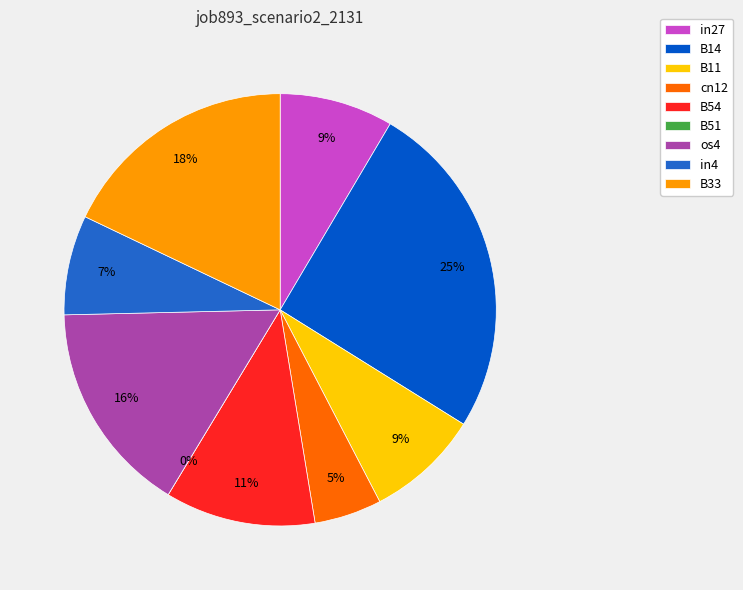

What is the smallest slice in the pie chart?

B51